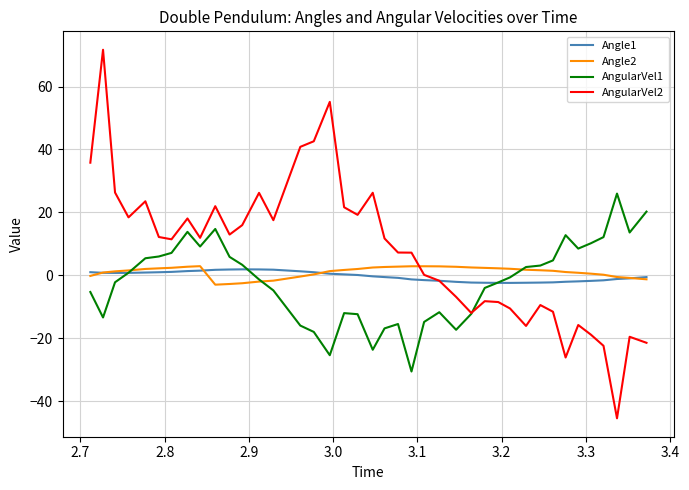

Which series has the largest total across all categories?

AngularVel2